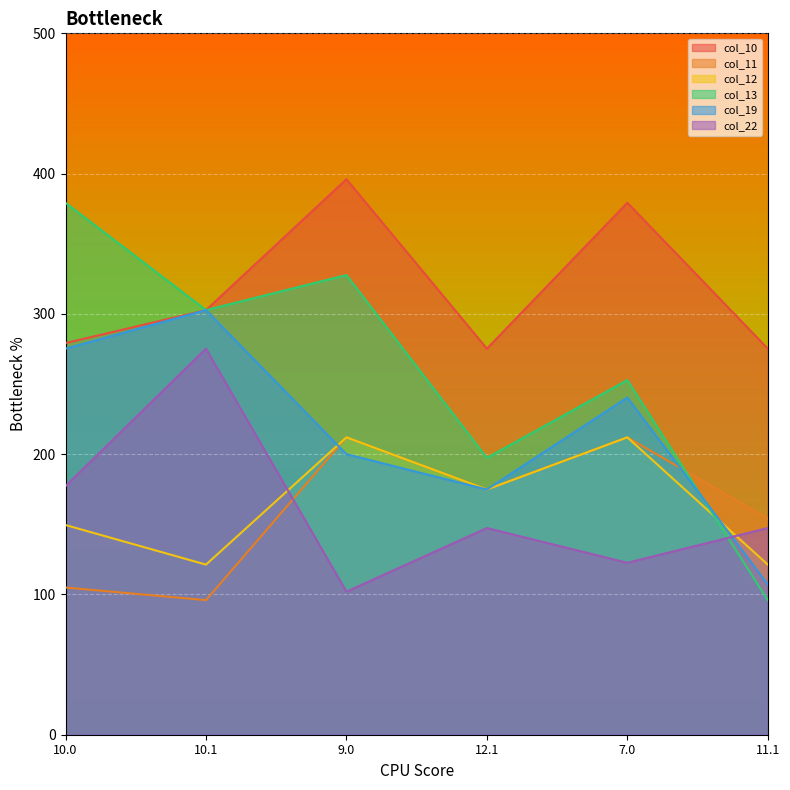

At which category is the sum across all series the highest?

9.0